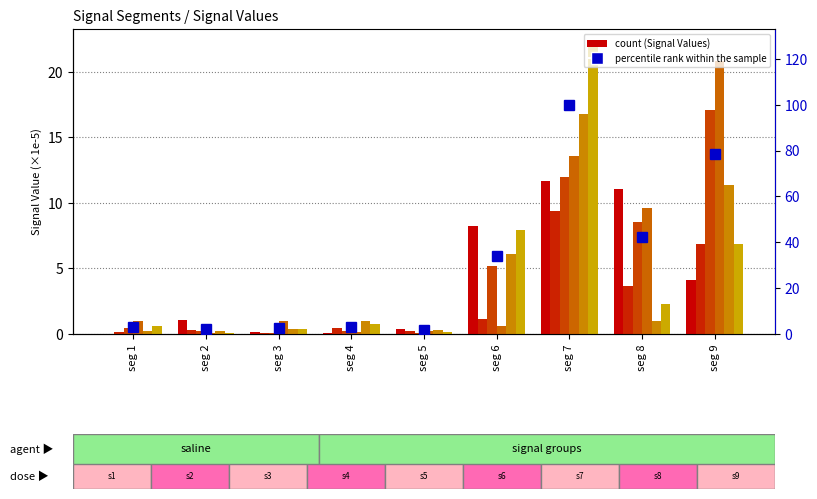

Is it true that Signal_Value_6 equals 0.6 at seg 1?

True